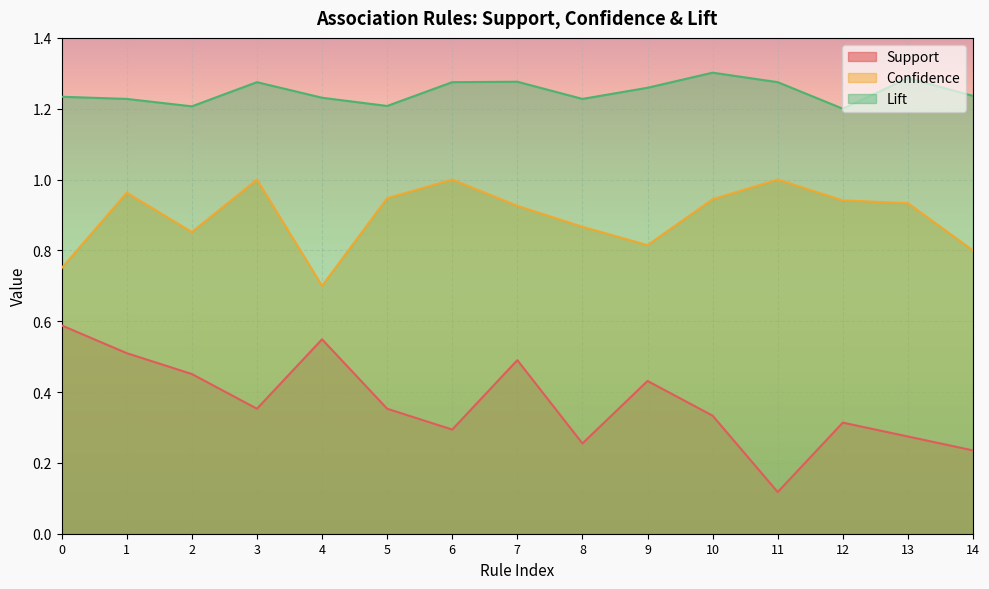

What is the value of the Lift point at the 7th from the left?

1.3